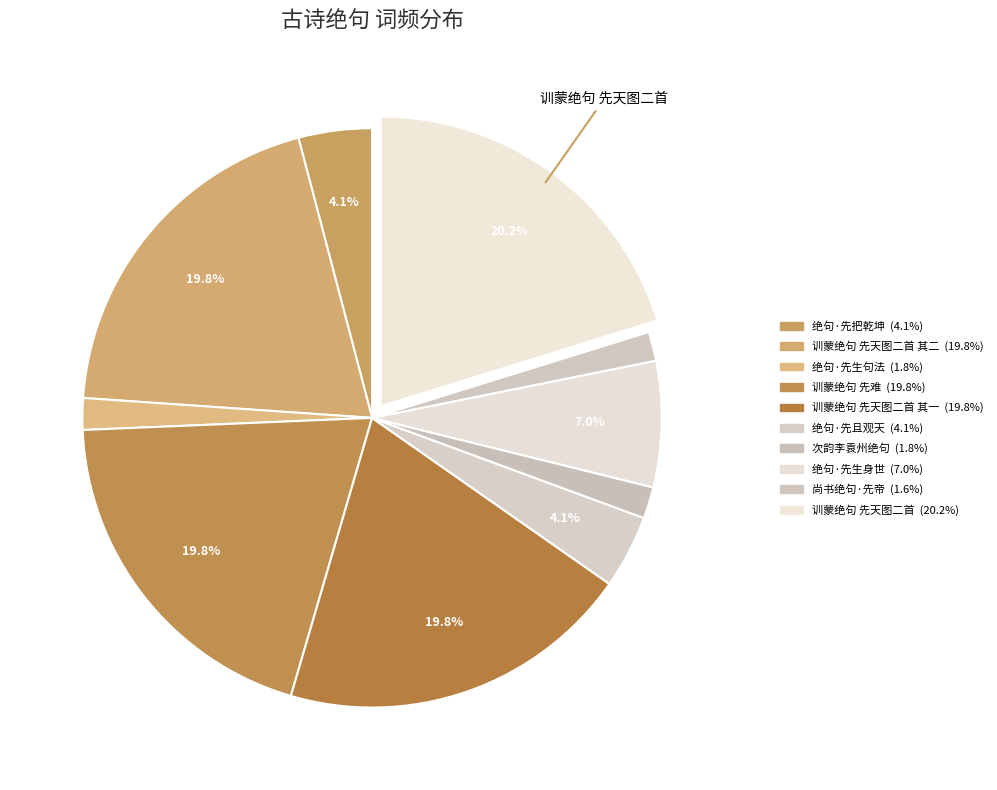

How many segments does this pie chart have?

10